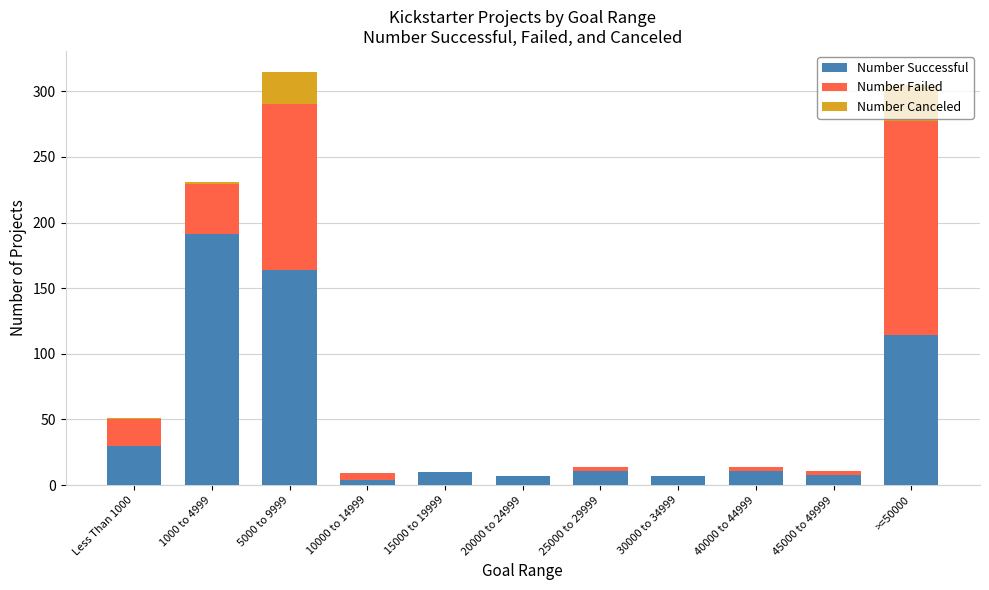

True or false: Number Successful has a value of 191 at 1000 to 4999.

True